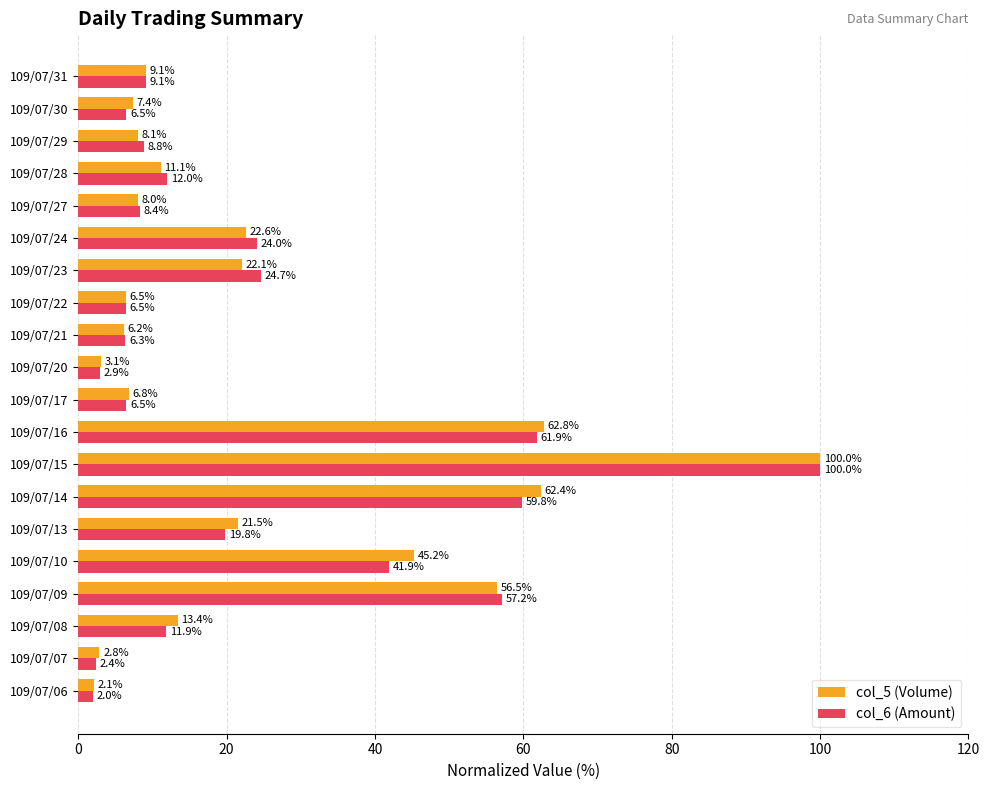

The col_5 (Volume) series shows 22.6 at 109/07/24. True or false?

True